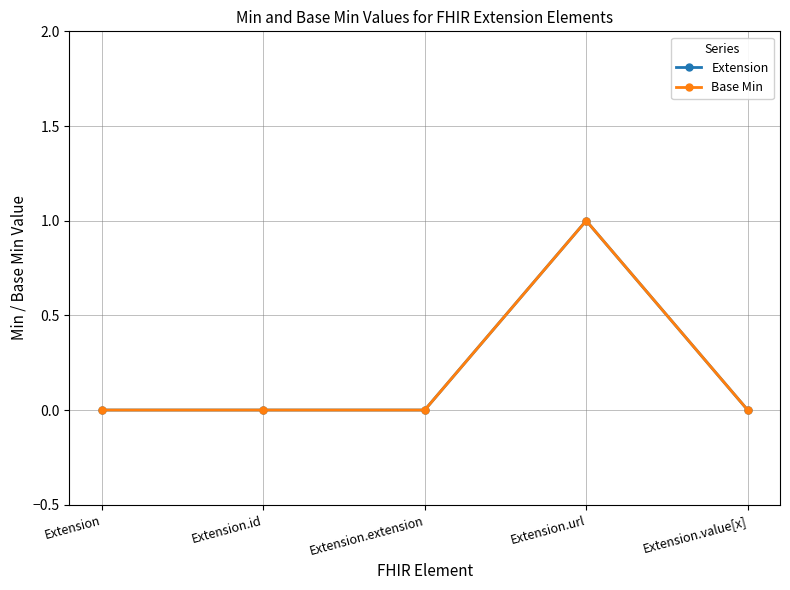

Is this an area chart (filled region under the line)?

No